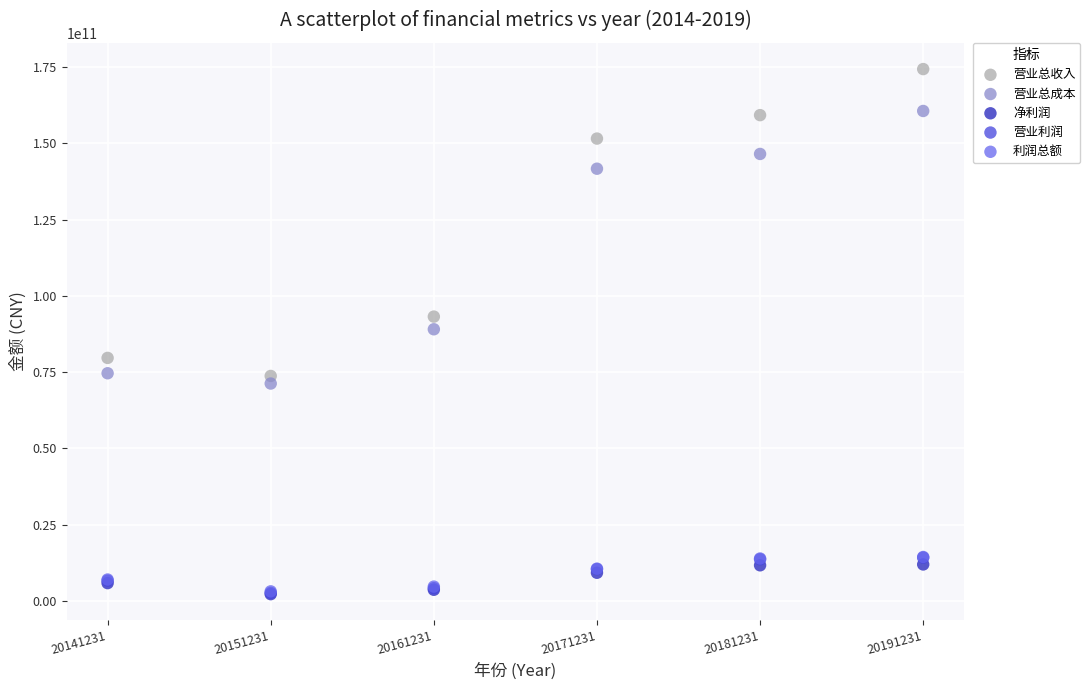

What are all the series names shown in the legend?

营业总收入, 营业总成本, 净利润, 营业利润, 利润总额